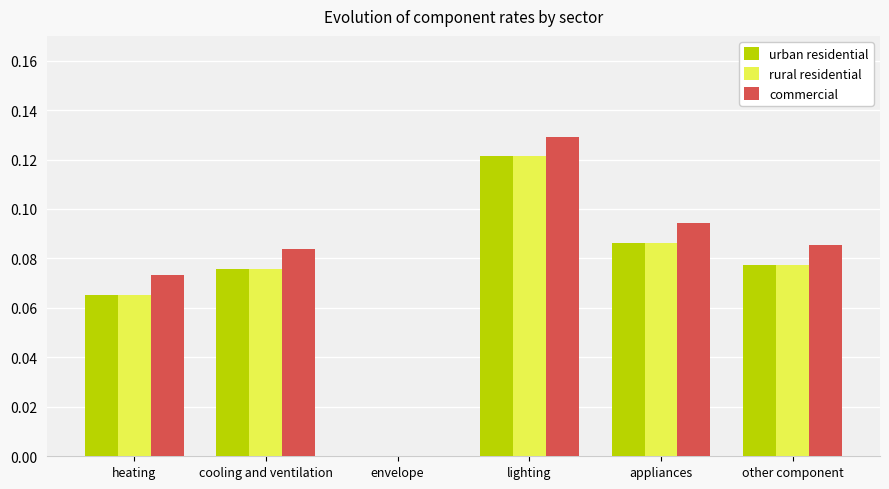

Is the value of urban residential at cooling and ventilation greater than the value of rural residential at envelope?

Yes